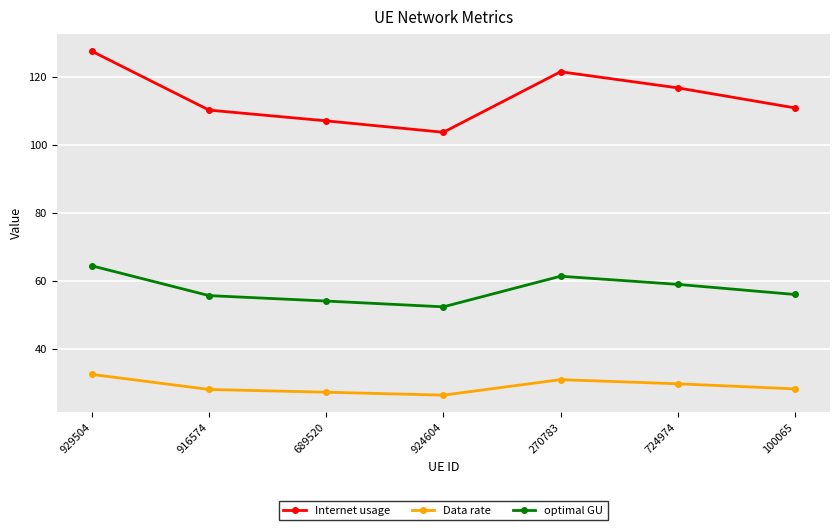

What is the average value of the Internet usage series?

113.9